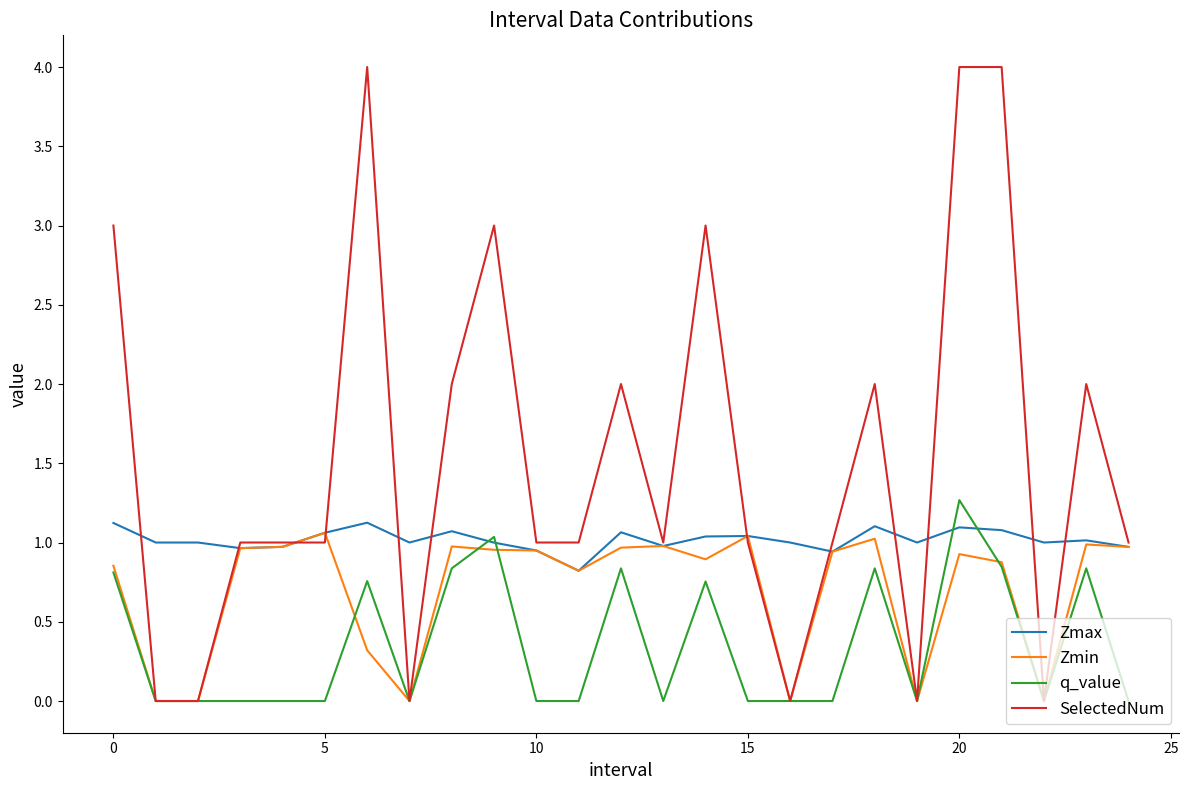

What is the difference between the maximum and minimum values in the Zmax series?

0.3